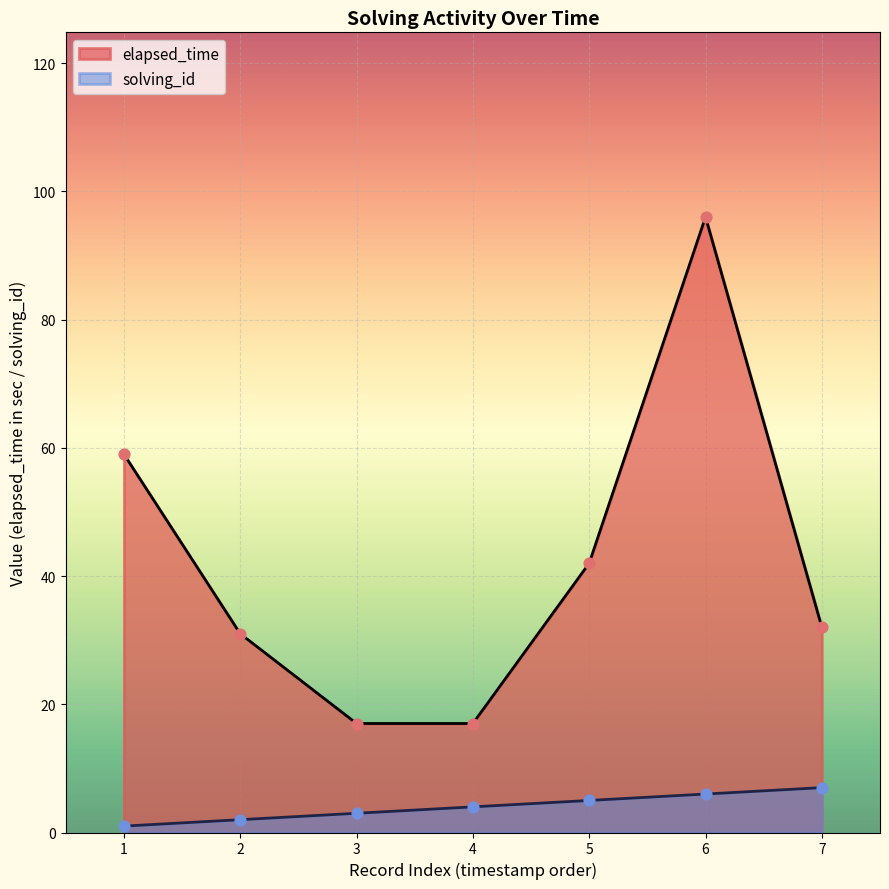

Which series contains the highest Y value?

elapsed_time